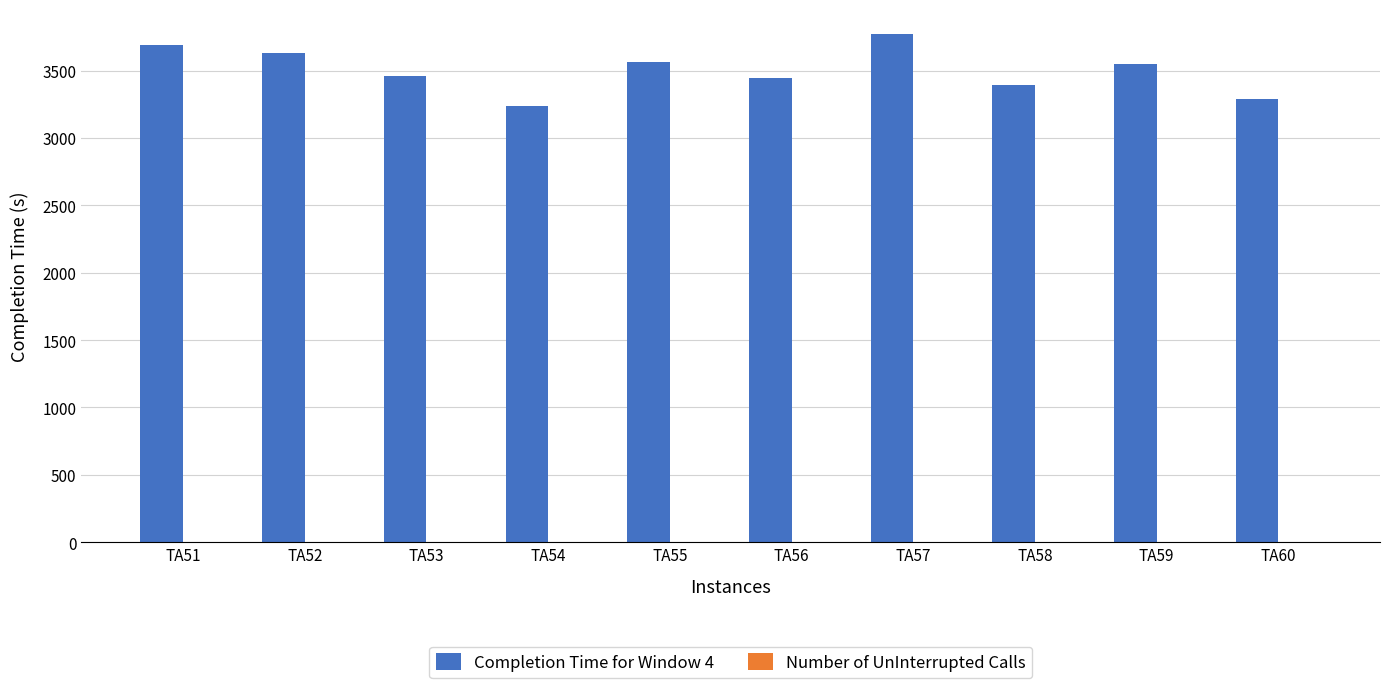

At which category does the chart reach its peak across all series?

TA57